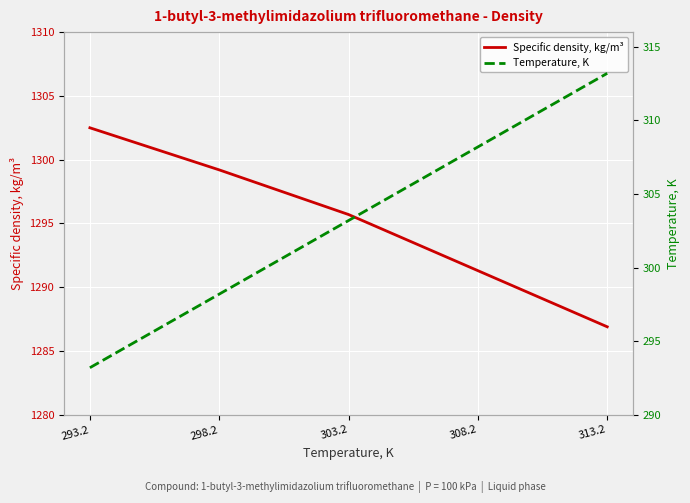

What is the label of the 5th point from the right?

293.2